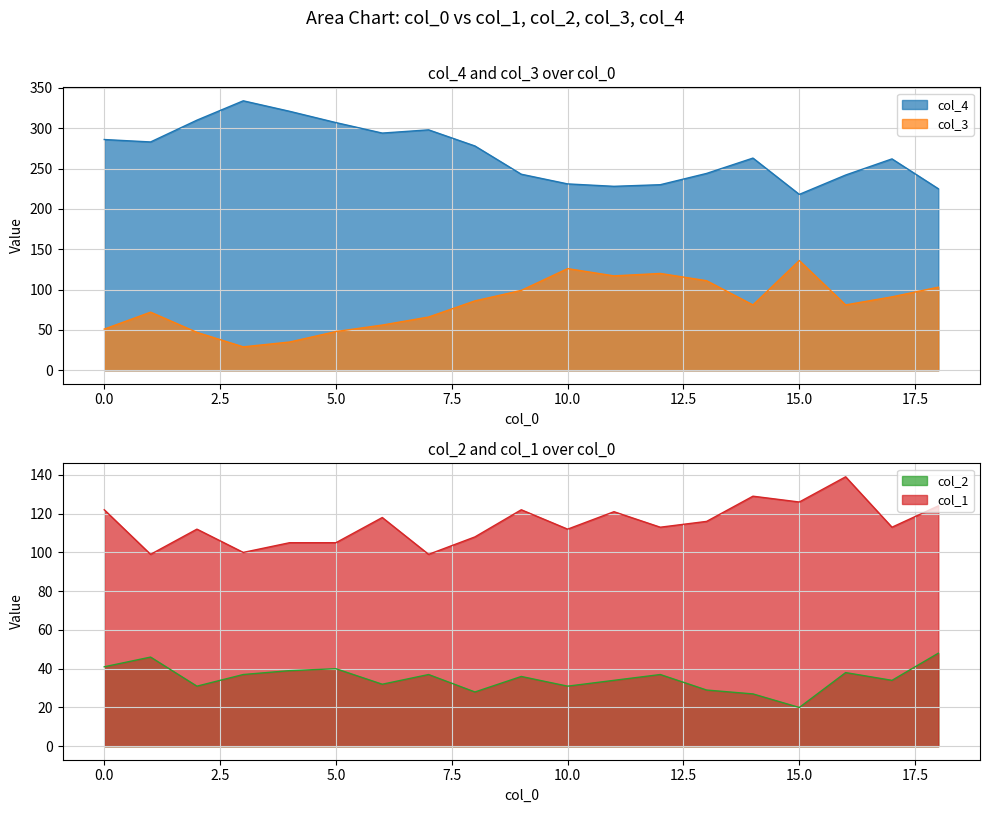

List the labels in order of col_2 value, smallest first.

15, 14, 8, 13, 2, 10, 6, 11, 17, 9, 3, 7, 12, 16, 4, 5, 0, 1, 18